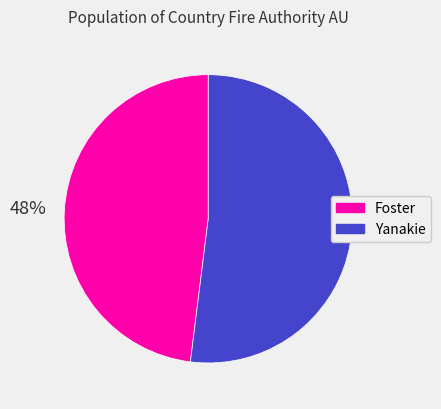

To the nearest percent, what is the average slice percentage?

50%